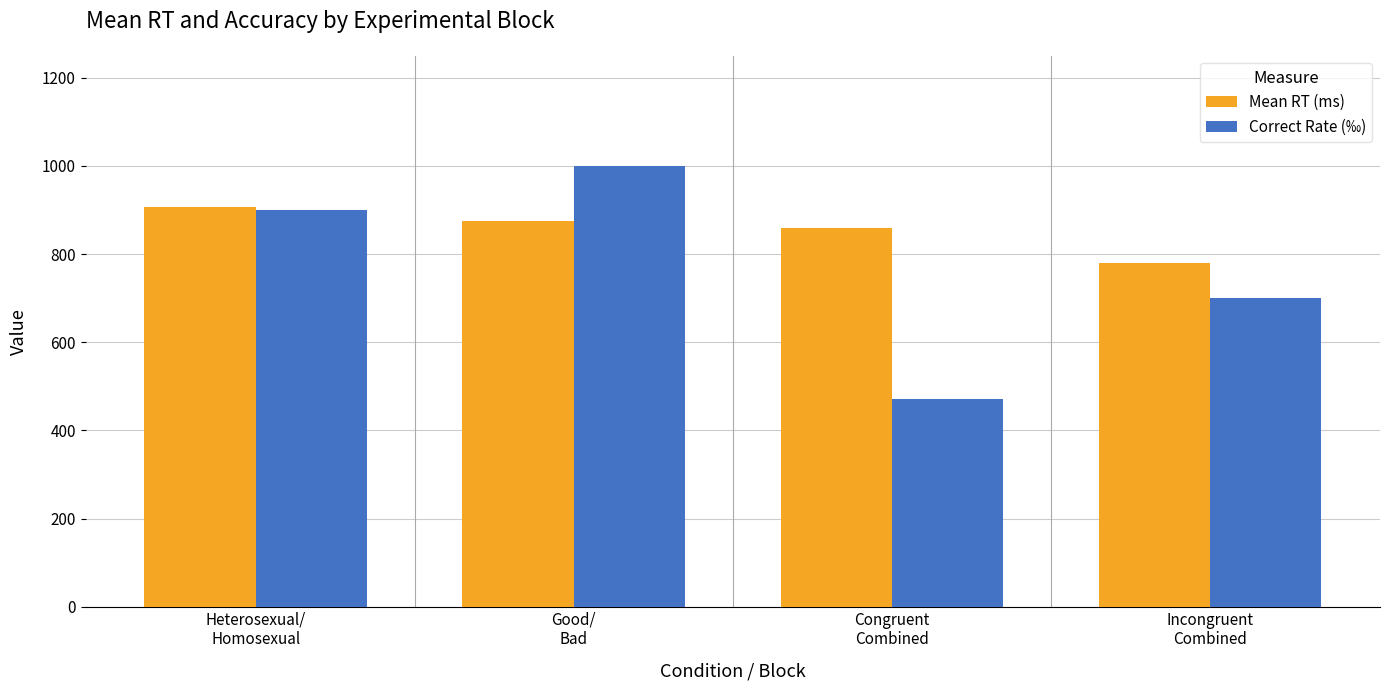

What position from the right is Good/
Bad?

3